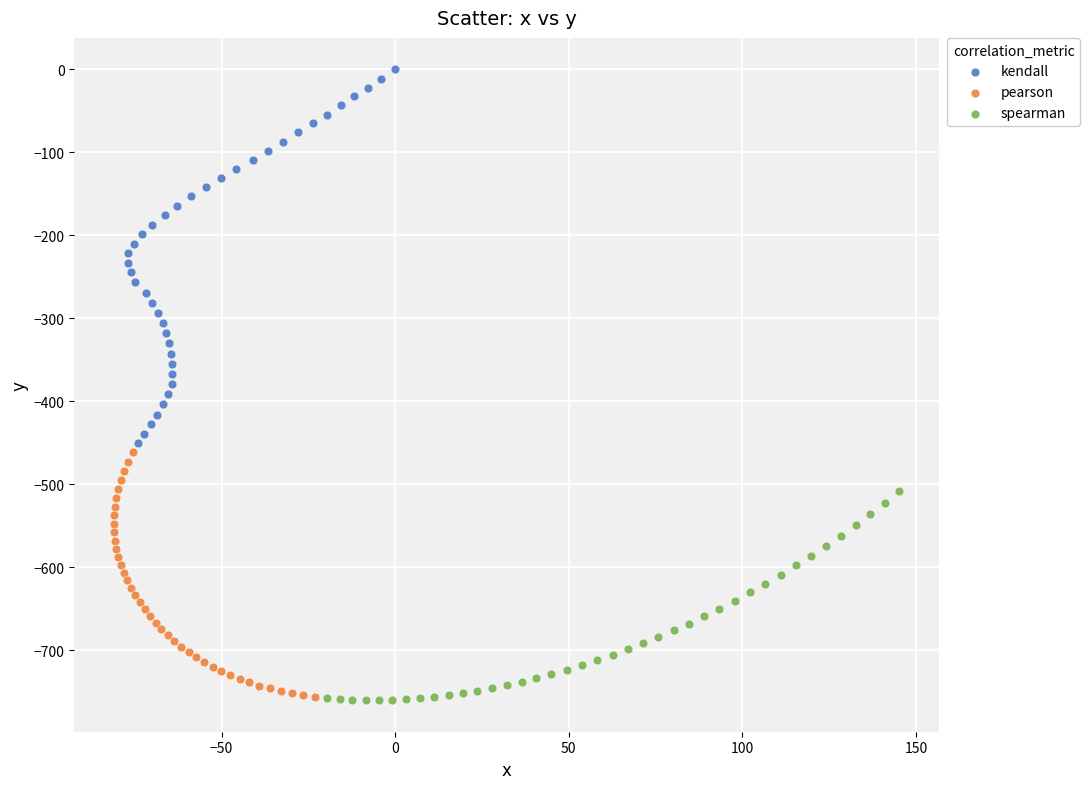

What are all the series names shown in the legend?

kendall, pearson, spearman